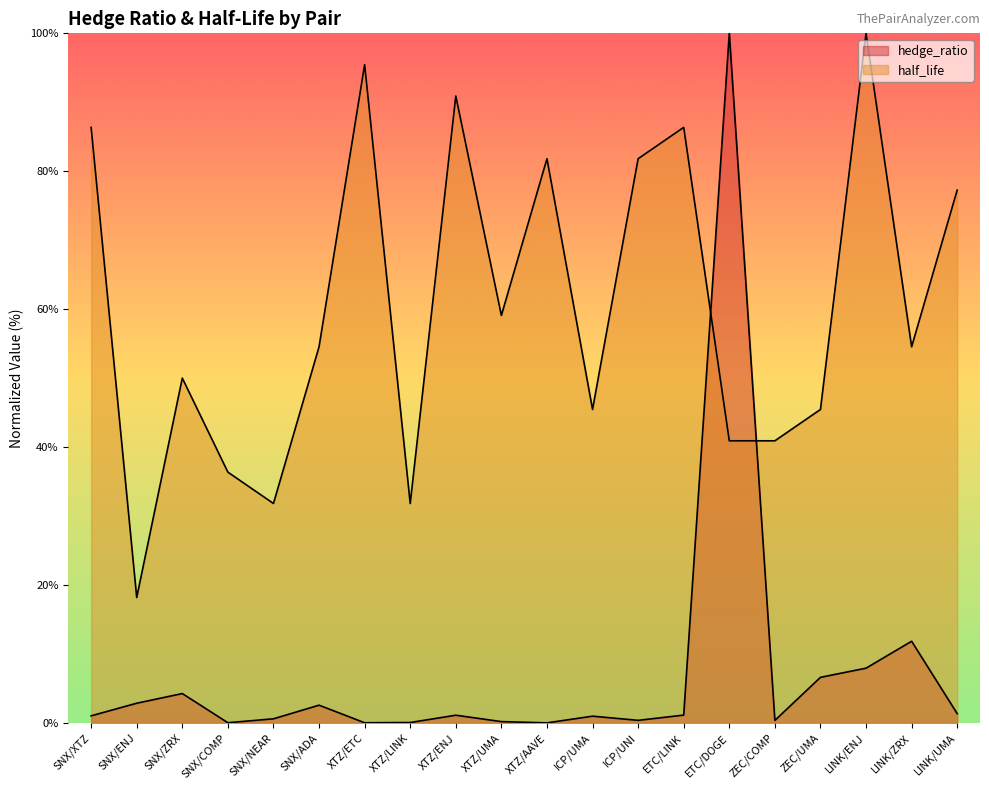

What is the difference between the highest and lowest values at XTZ/UMA?

58.9